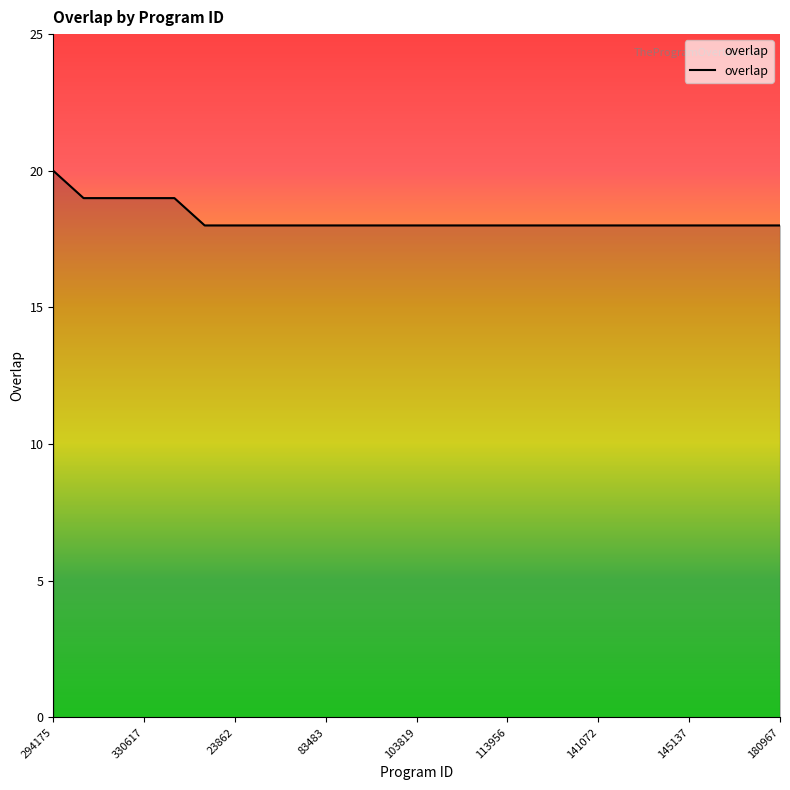

What is the minimum value shown in the chart?

18